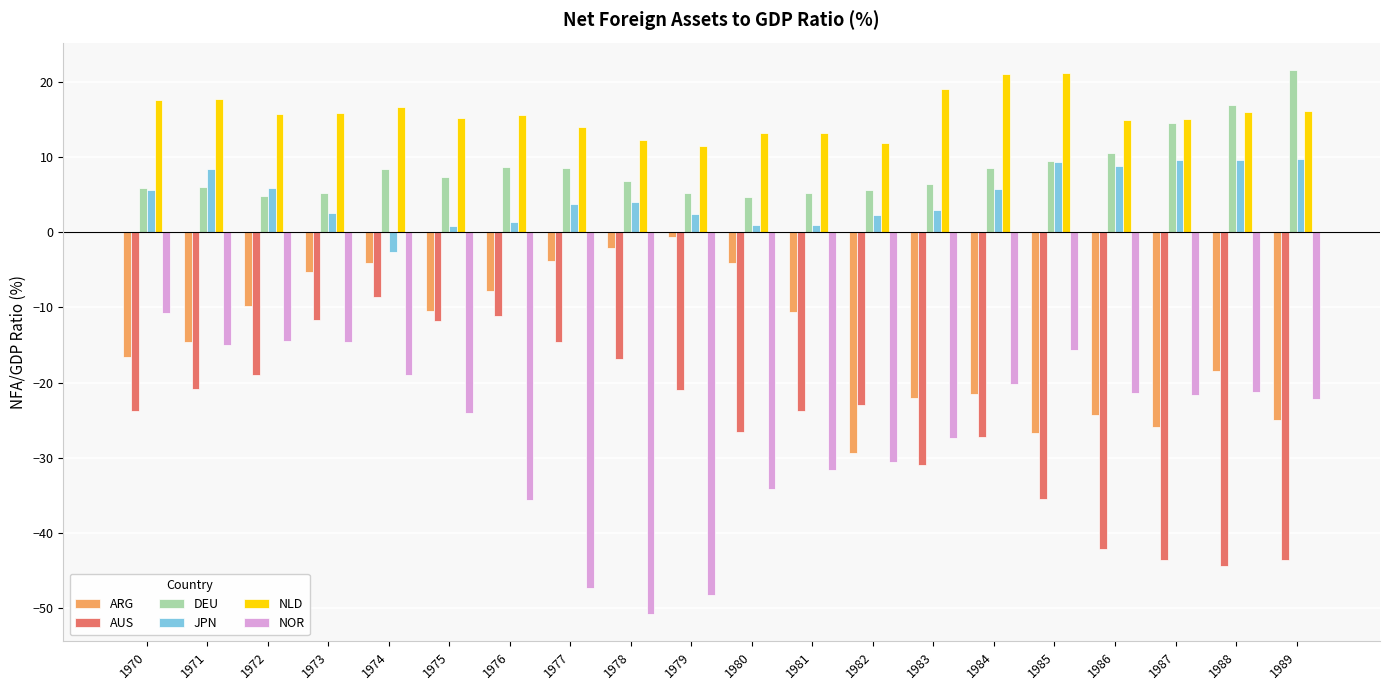

Which series has the widest spread of values?

NOR